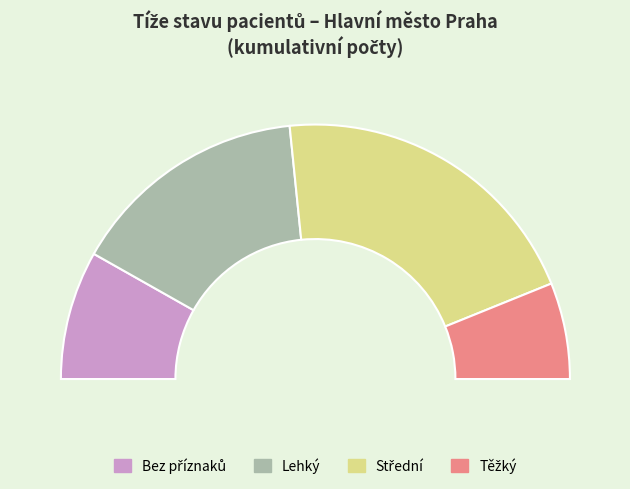

Rank the categories by value from lowest to highest.

Těžký, Bez příznaků, Lehký, Střední